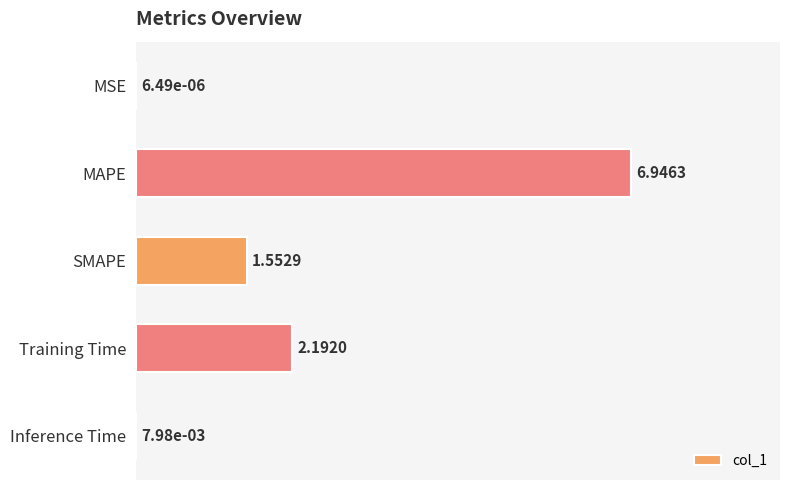

Which category has the highest value across all series?

MAPE